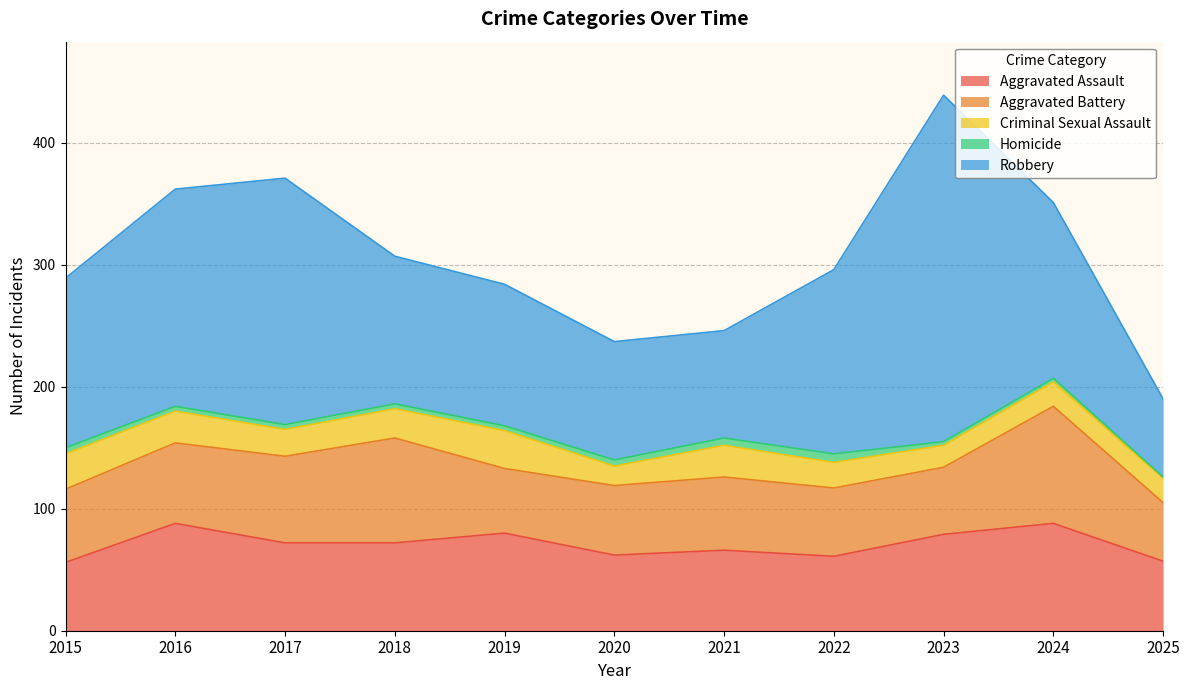

How many lines are shown in the chart?

5